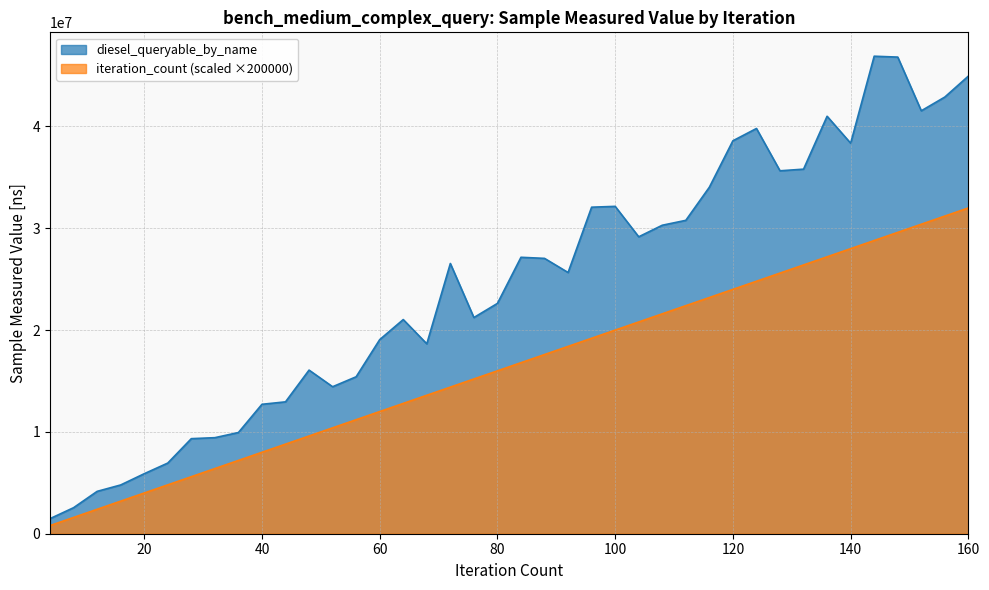

The value of diesel_queryable_by_name at 136 is 11927303. True or false?

False